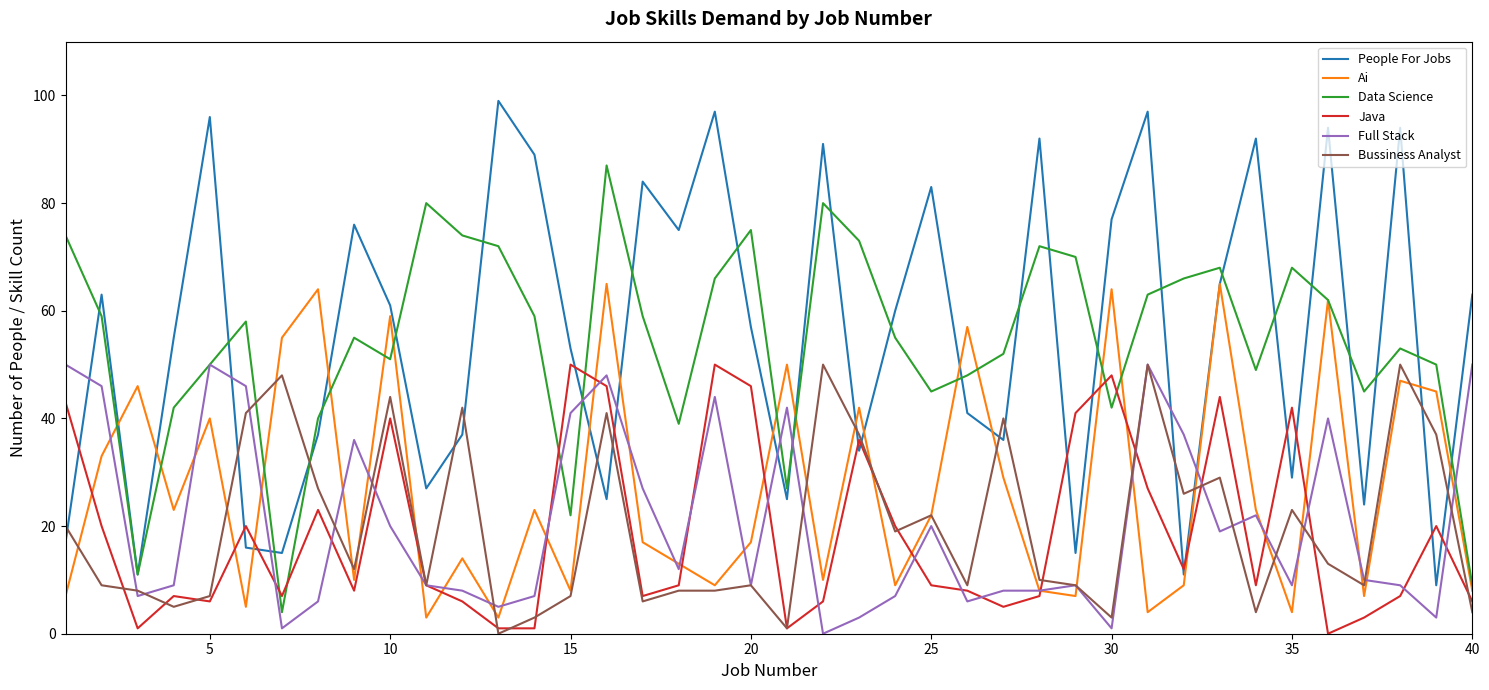

After their last crossing, which series has the higher values: Ai or Java?

Ai